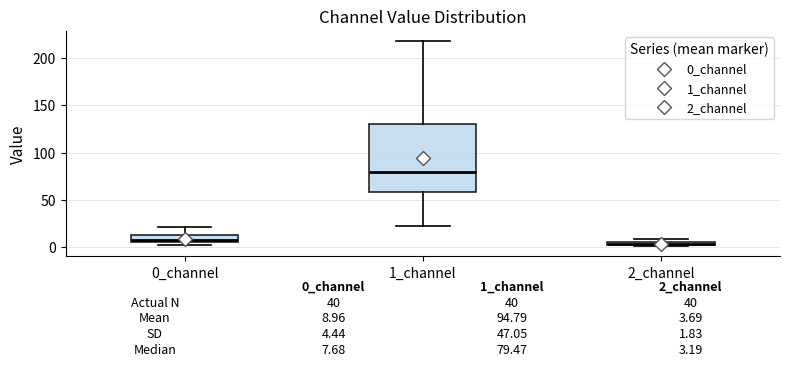

Comparing the boxes themselves (not the whiskers), which one is the tallest?

1_channel